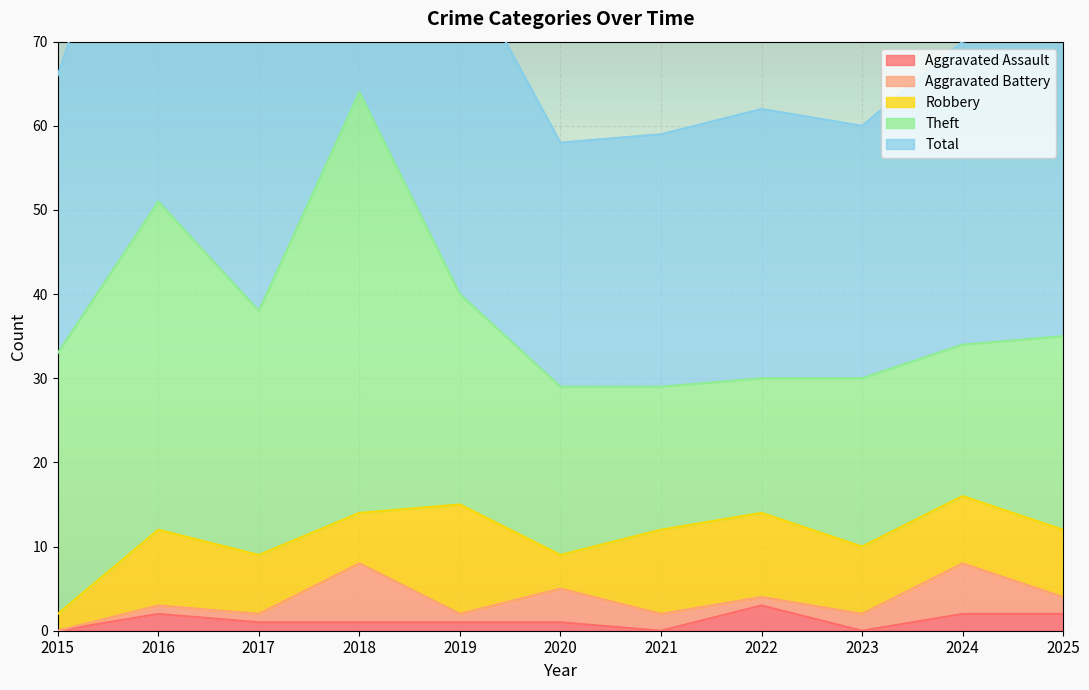

What is the value of the Total point at the 6th from the left?

29